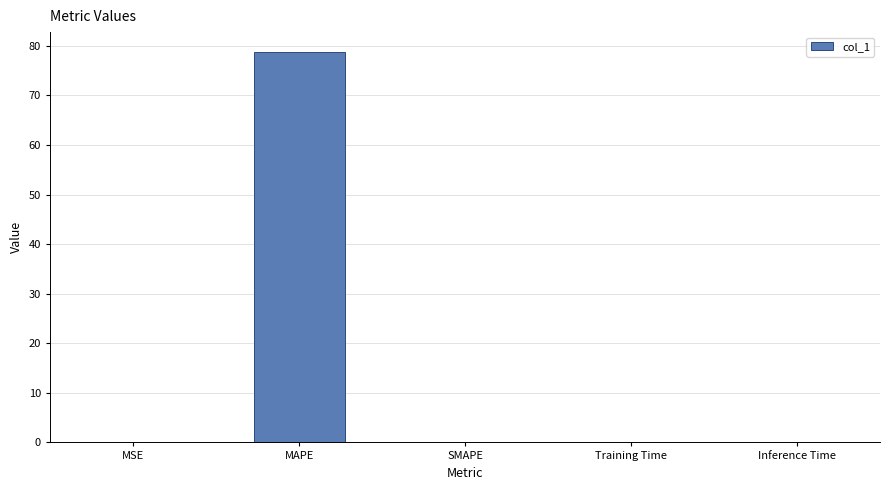

True or false: the data shows 48.8 at SMAPE.

False